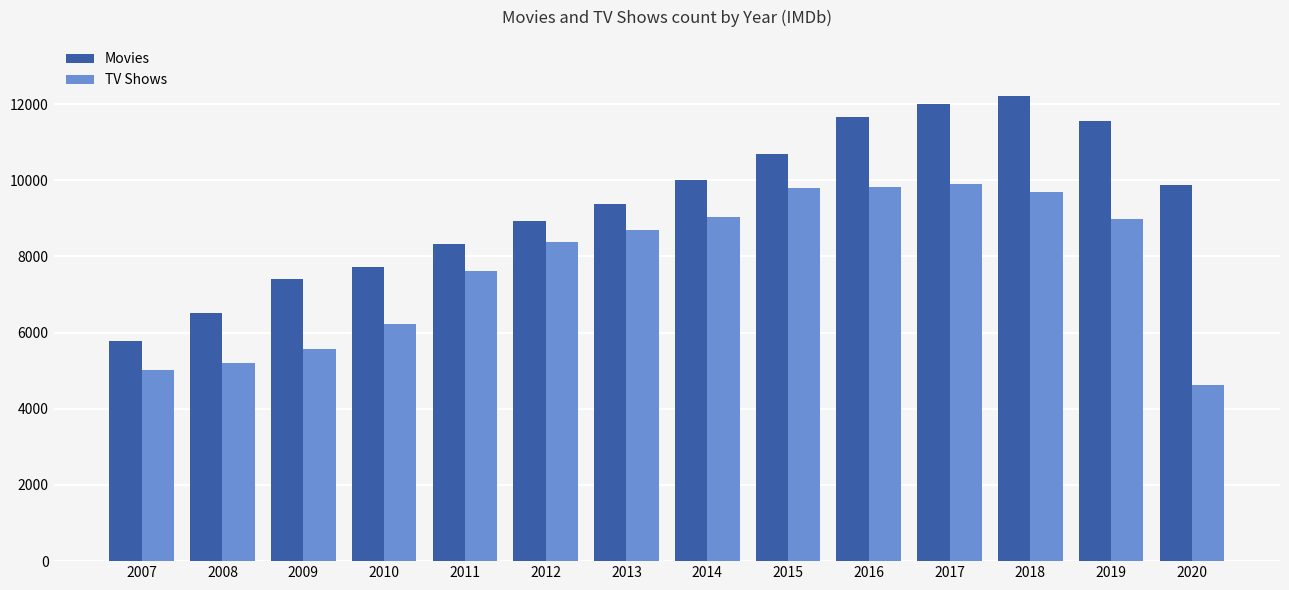

How many distinct data groups are displayed?

2